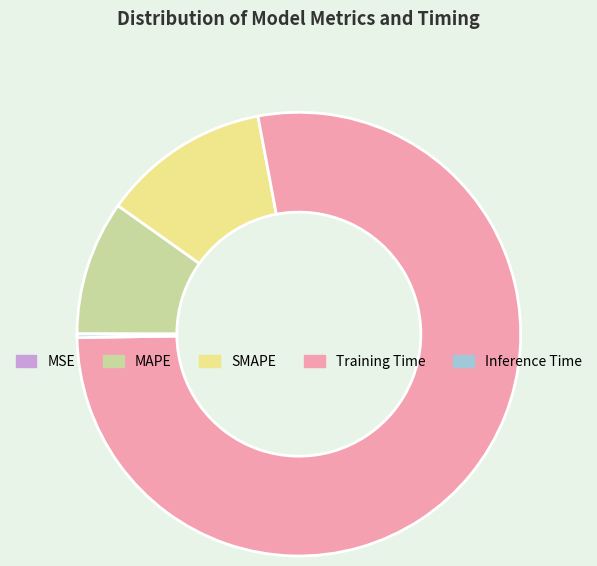

What is the largest slice in the pie chart?

Training Time